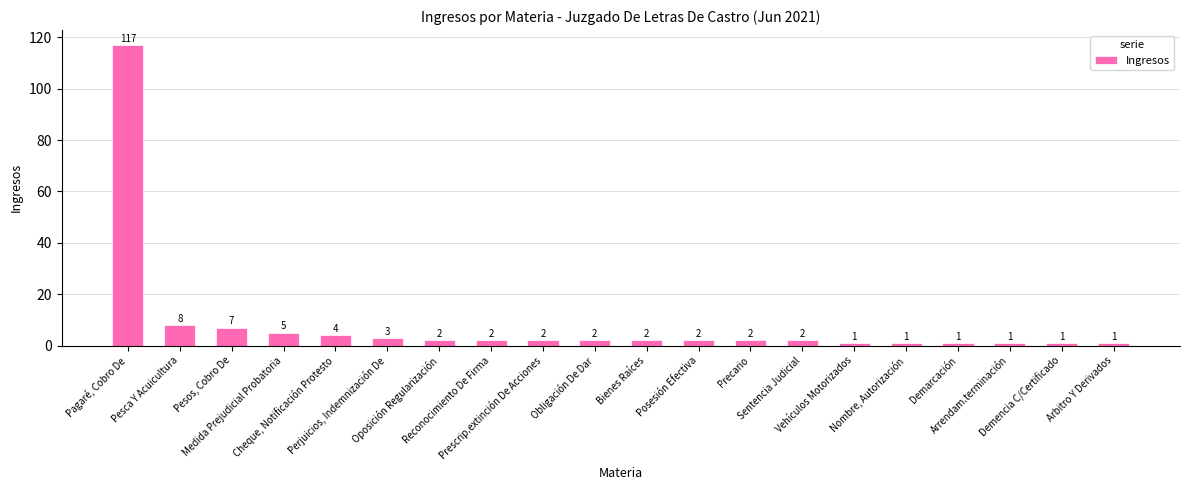

What is the difference between the second highest and second lowest values?

7